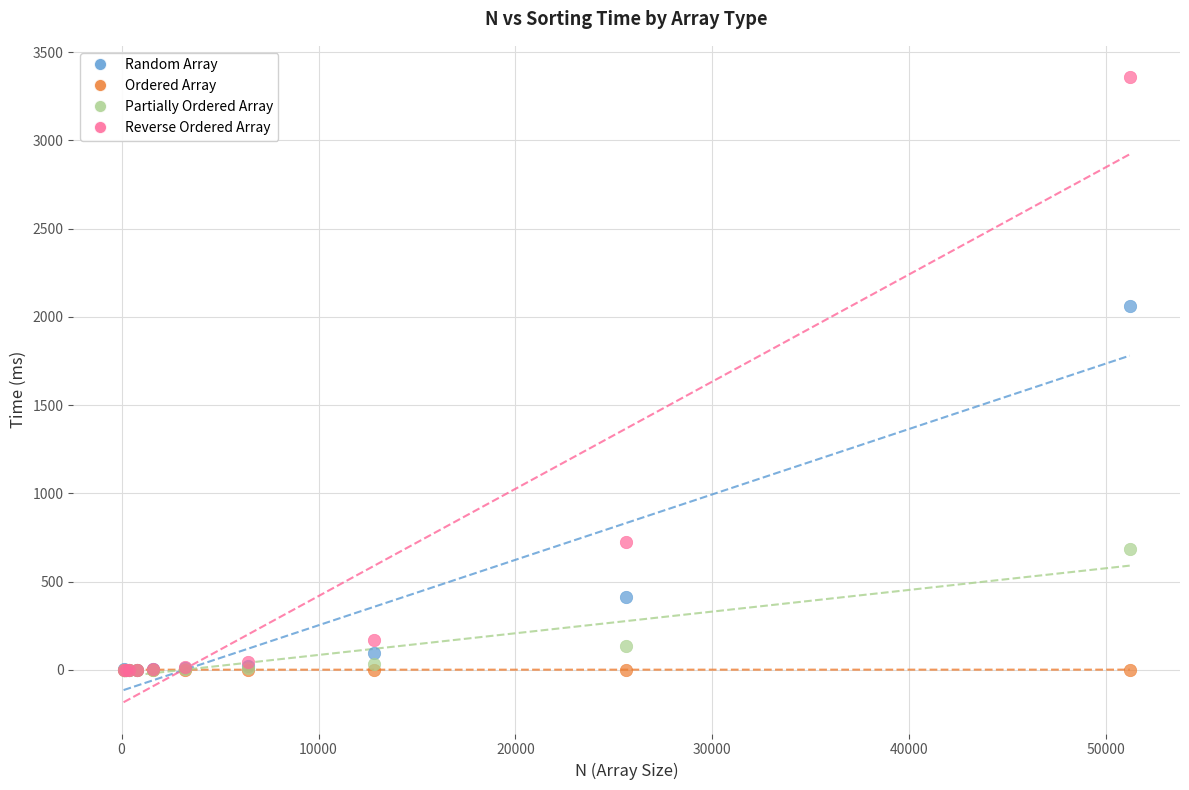

Across all series, what Y value is closest to 1679?

2060.9